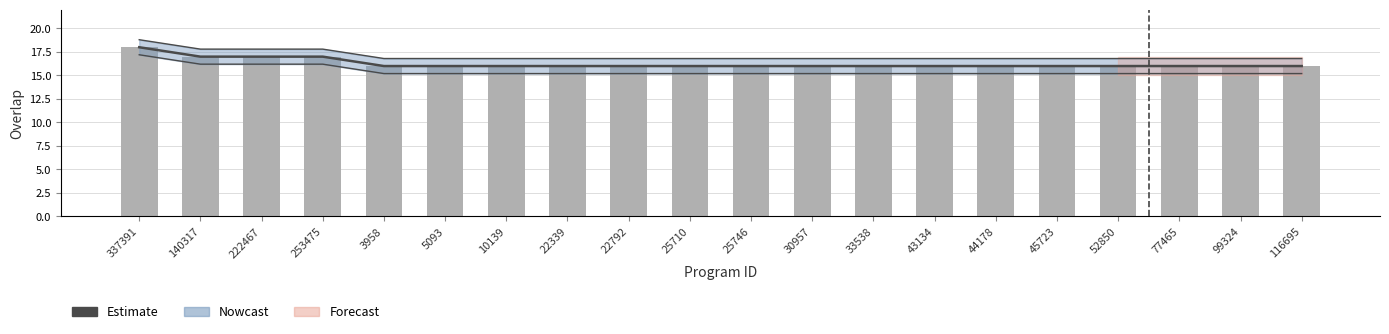

What is the average value?

16